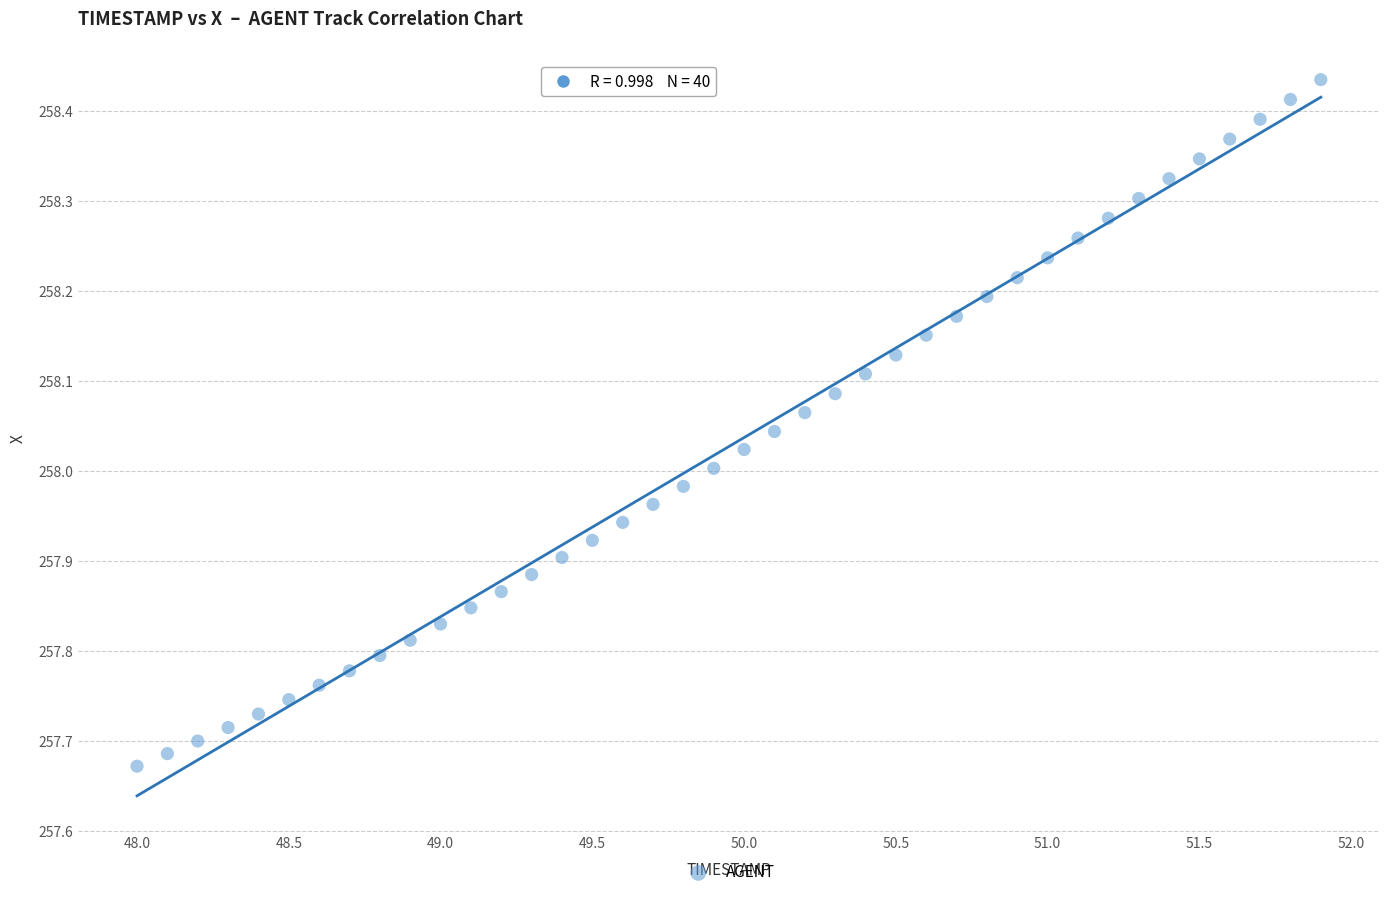

What is the range of Y values (max minus min)?

0.8